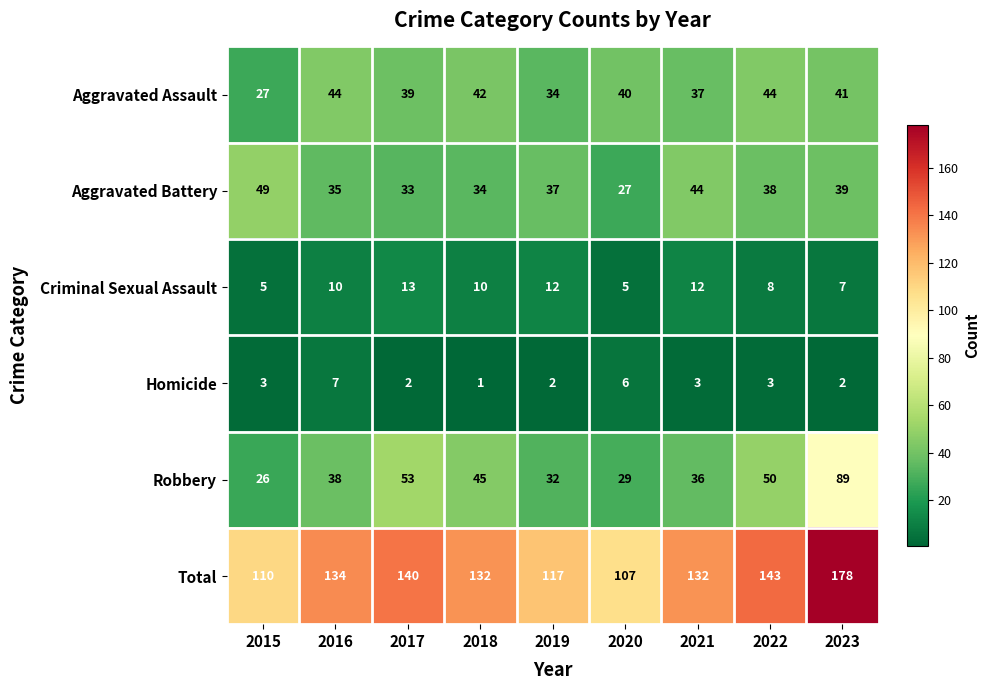

Between 2018 and 2022, which series saw the biggest shift?

Total